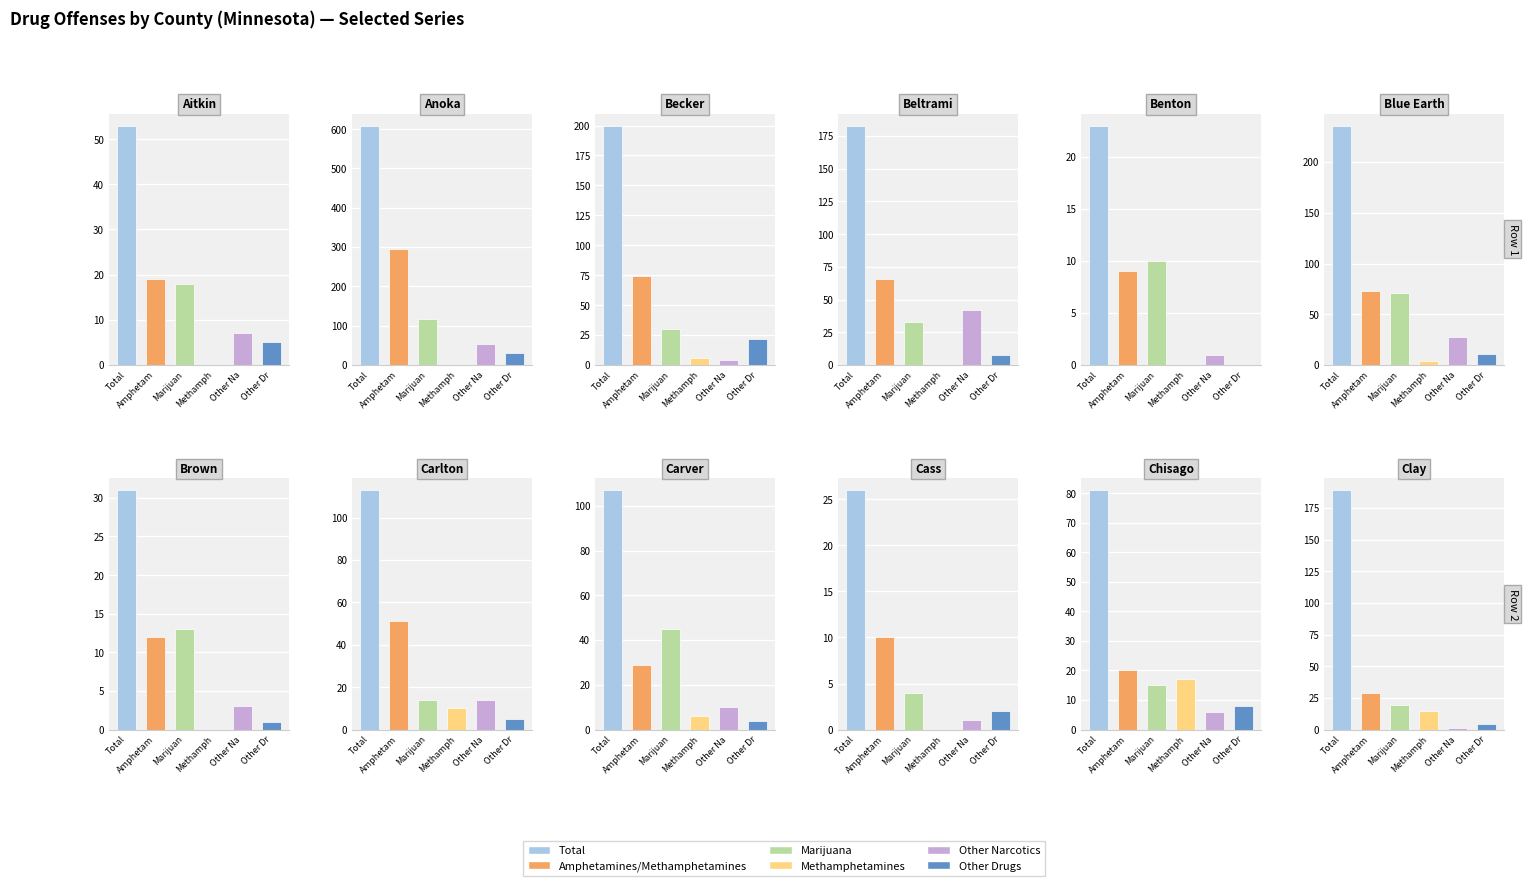

What value does the Marijuana series have at Blue Earth, to the nearest 5?

70